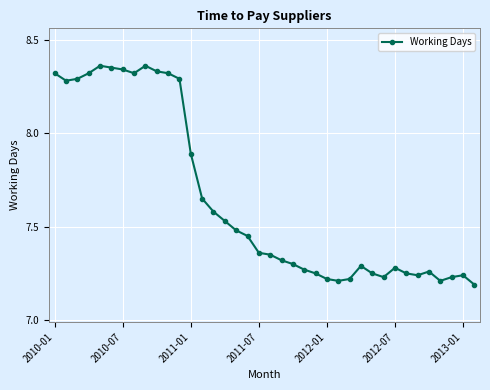

True or false: there are more than 2 points higher than both neighbors.

True